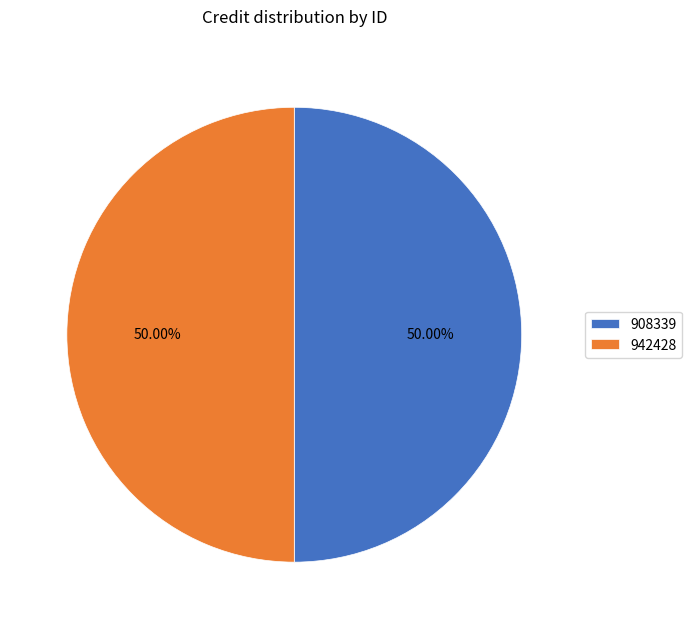

True or false: 908339 accounts for 57% of the total.

False